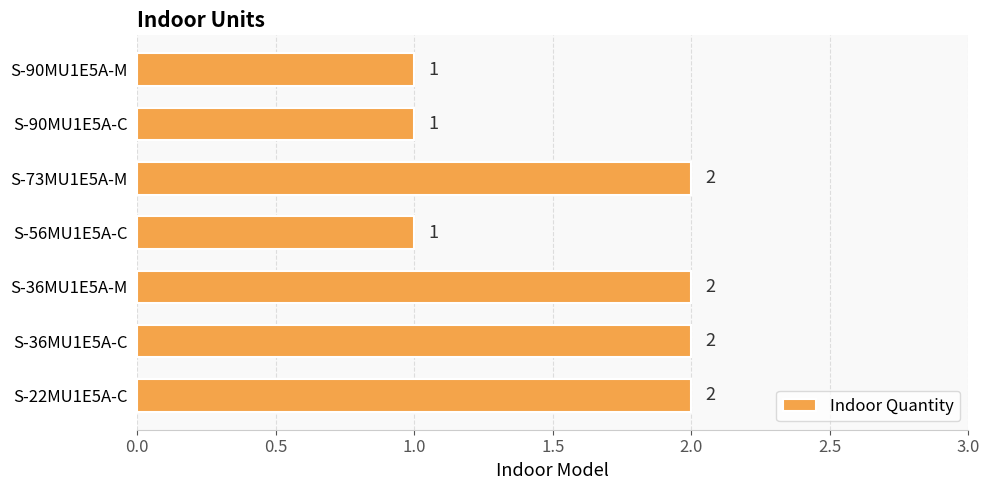

Approximately how many times larger is the value at S-90MU1E5A-C compared to S-36MU1E5A-M?

0.5